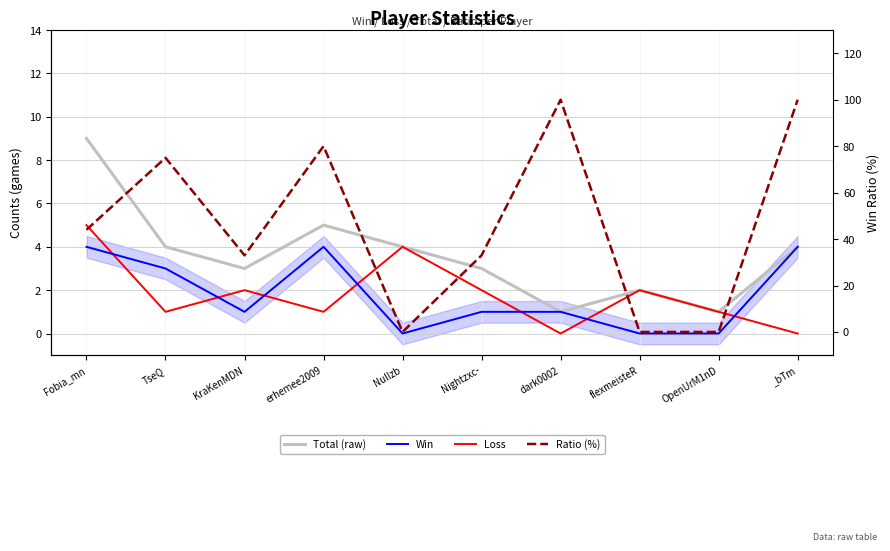

Which has a higher value, erhemee2009 or KraKenMDN?

erhemee2009